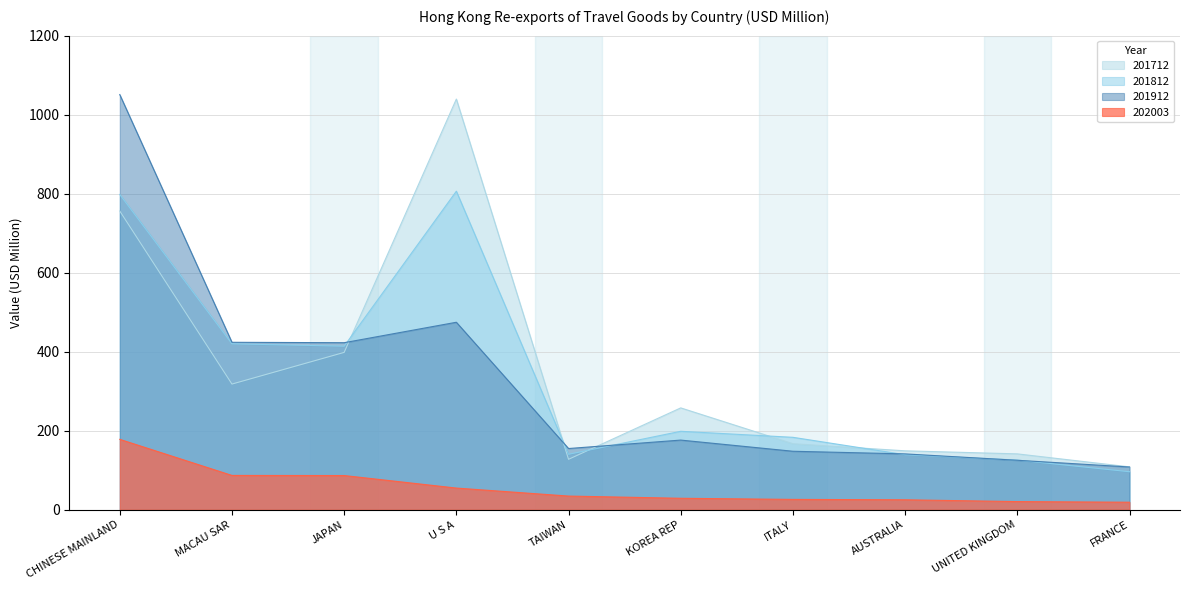

How many values in the 202003 series exceed 34?

5